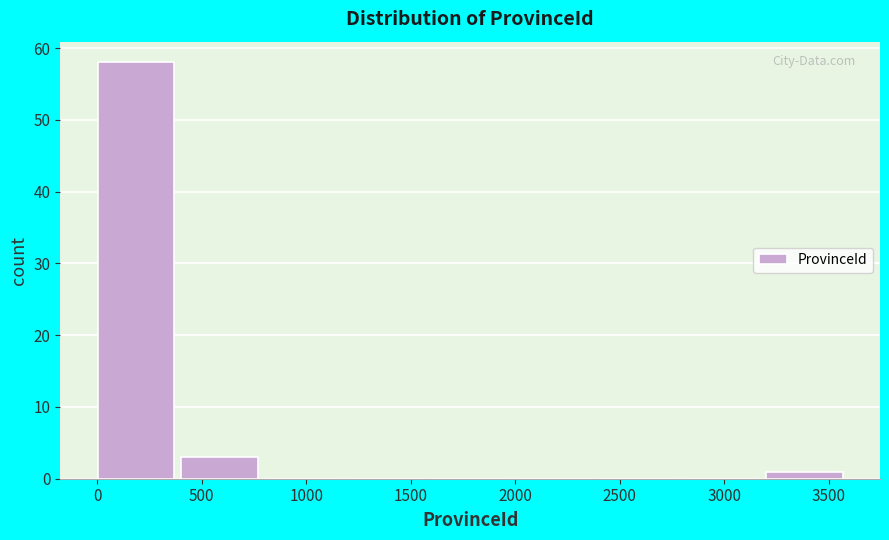

How tall is the bar that spans 0 to 400 on the x-axis? Neither the bar edges nor the heights are printed on the chart, so give them approximately, as read against the axes.

58